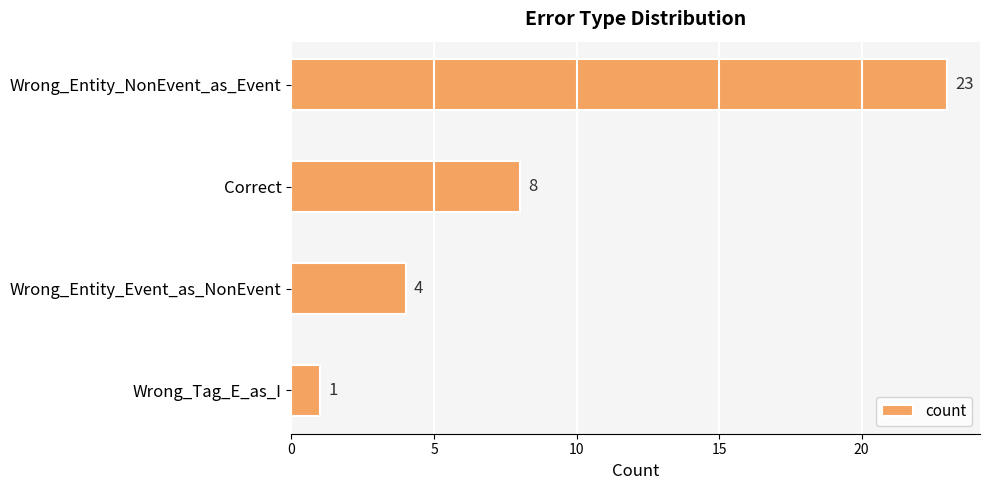

What is the sum of all values?

36